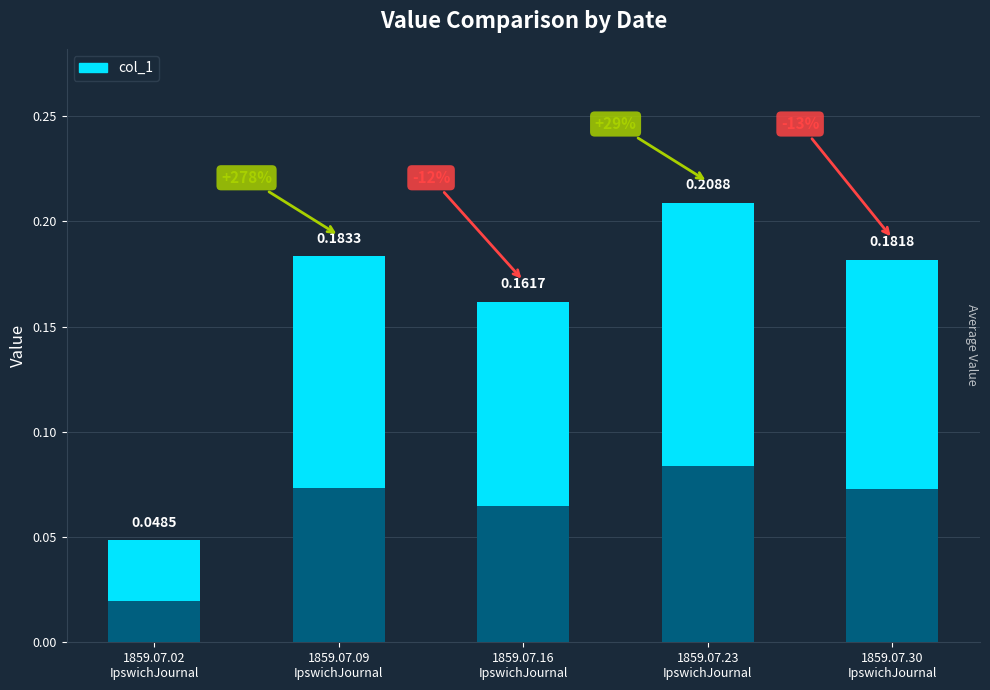

Which category has the highest value across all series?

1859.07.23
IpswichJournal